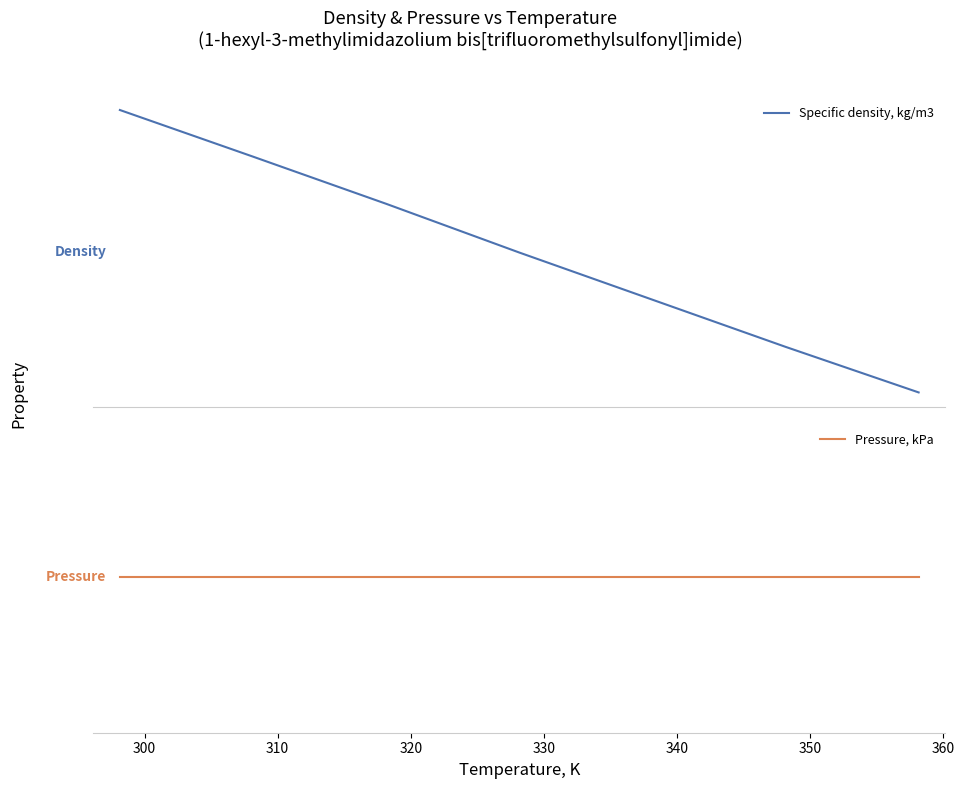

Which has a higher value, 300 or 320?

300